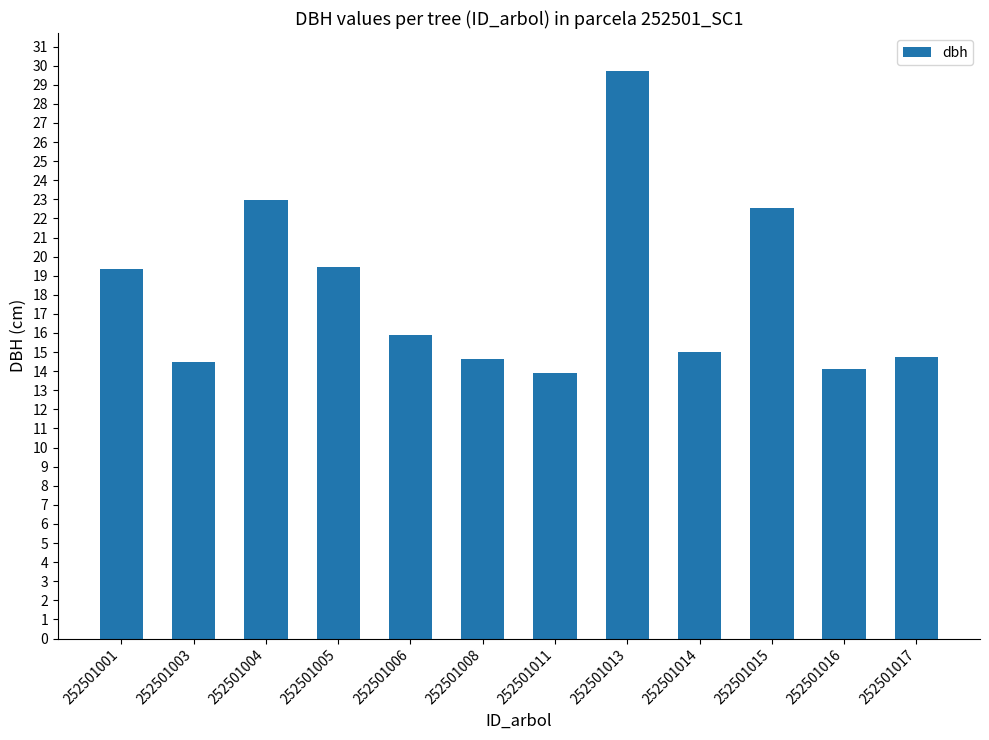

True or false: the data shows 14.7 at 252501017.

True